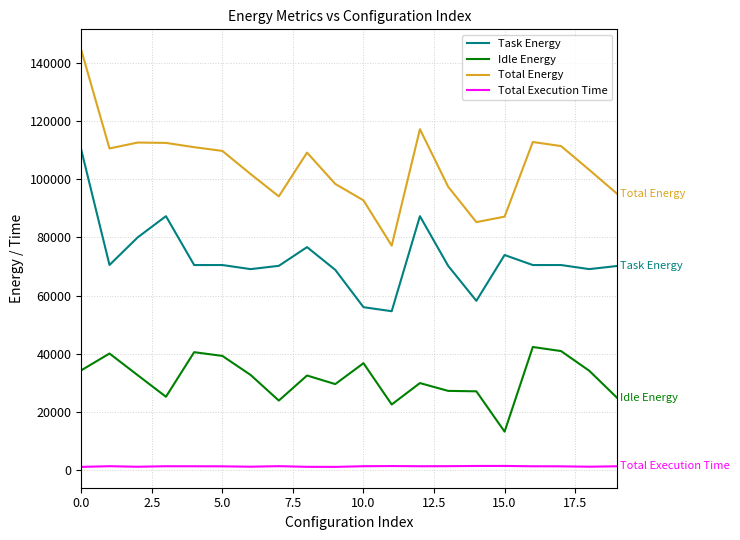

What is the difference between the maximum and minimum values in the Task Energy series?

55488.8